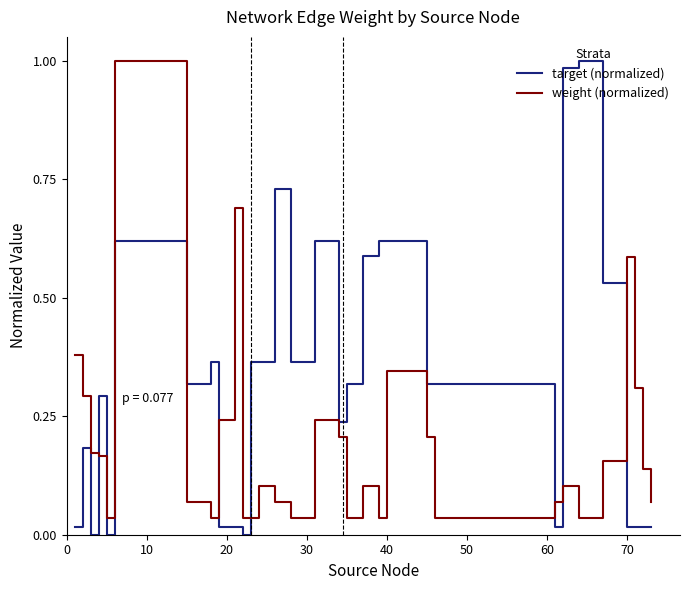

What are all the series names shown in the legend?

target (normalized), weight (normalized)